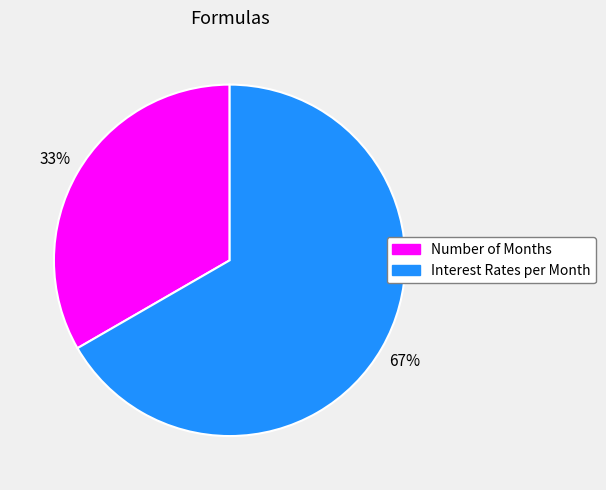

Does any single category account for the majority?

Yes